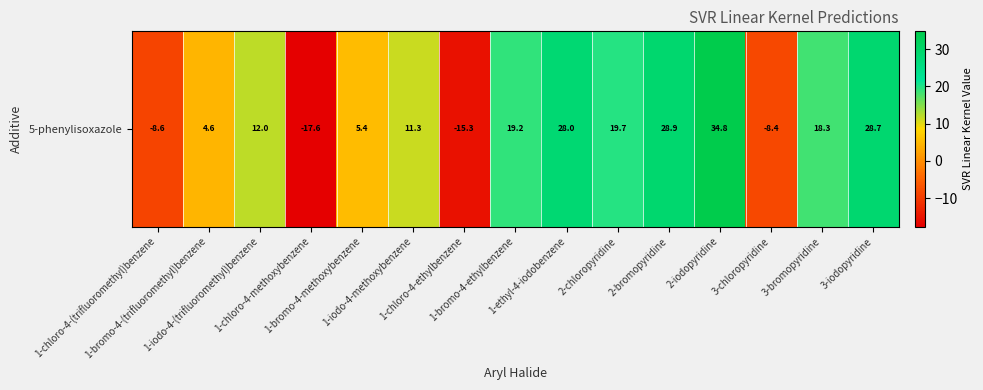

Reading right to left, list all the values displayed in this chart.

28.7	18.3	-8.4	34.8	28.9	19.7	28.0	19.2	-15.3	11.3	5.4	-17.6	12.0	4.6	-8.6